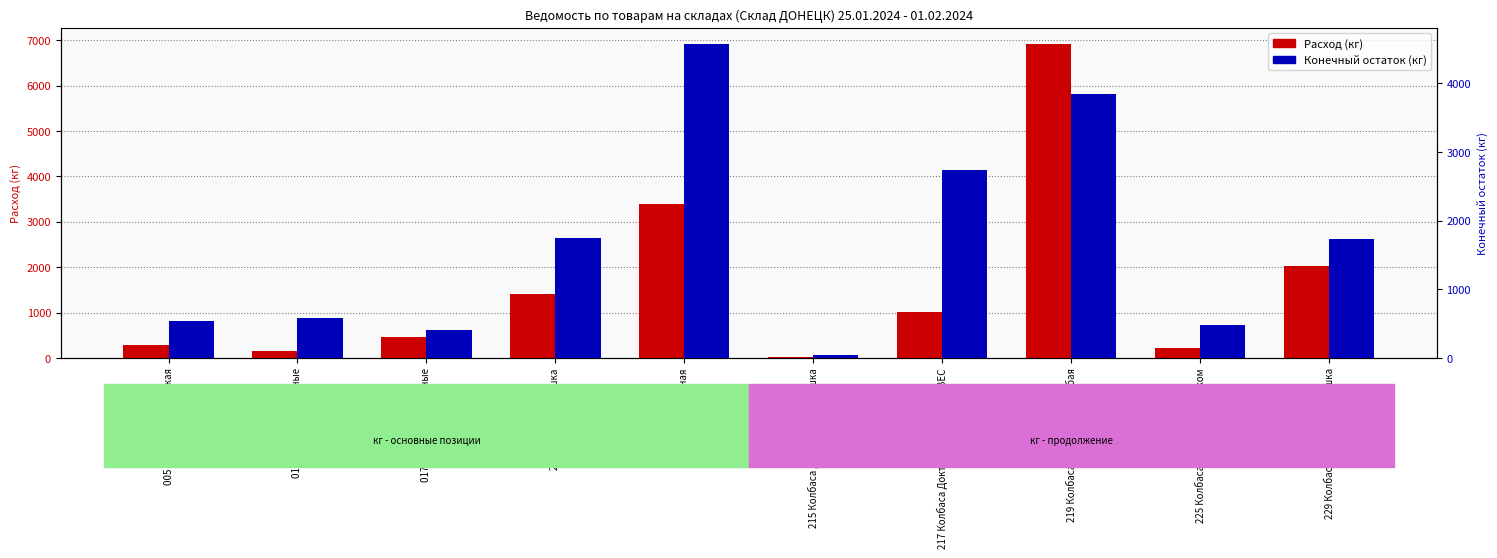

What is the average value of the Конечный остаток (кг) series?

1667.3